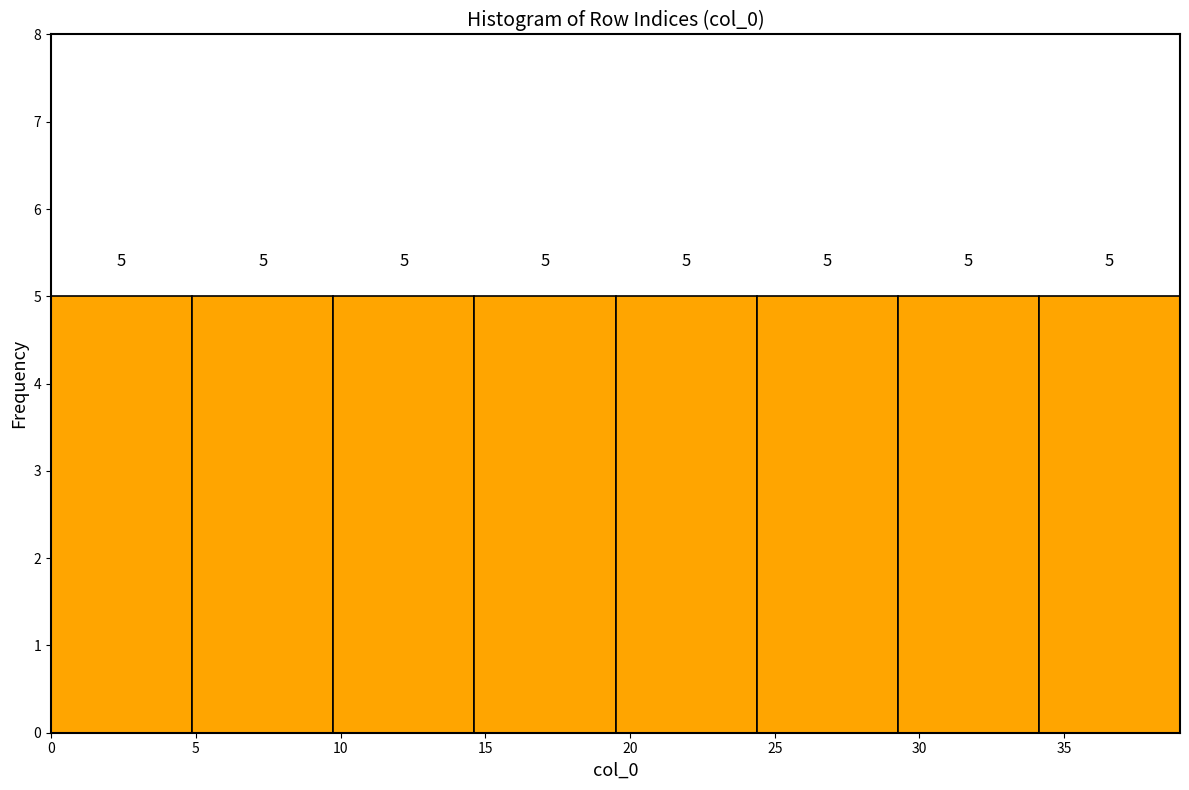

How tall is the bar that spans 34.0 to 39.0 on the x-axis? The bar edges are not printed on the chart, so give them approximately, as read against the axis.

5